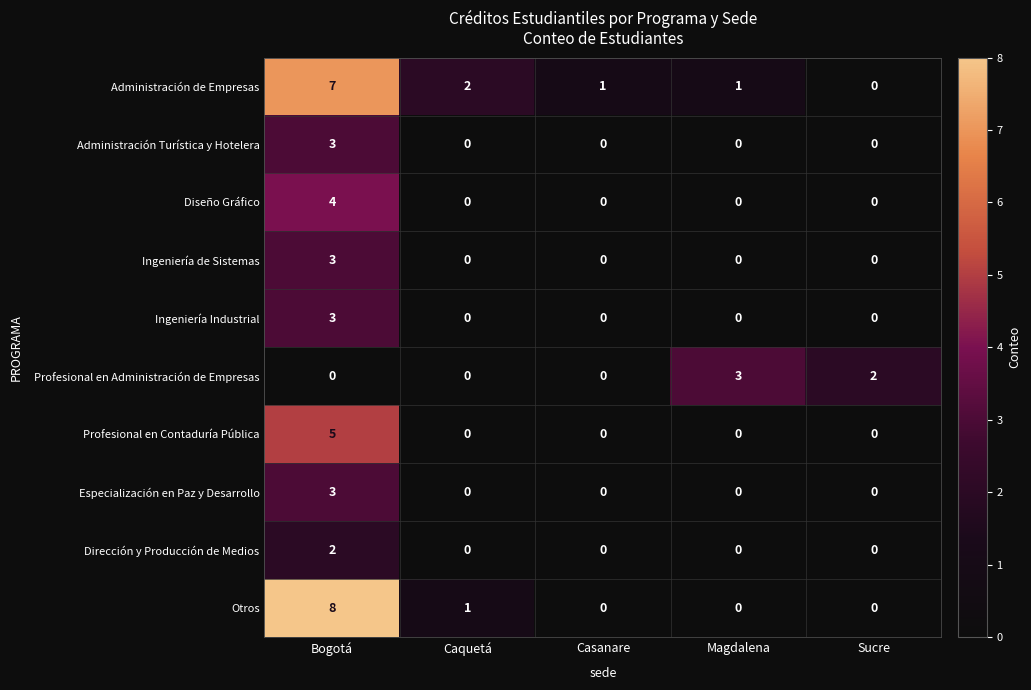

How many values in Profesional en Administración de Empresas are above zero?

2